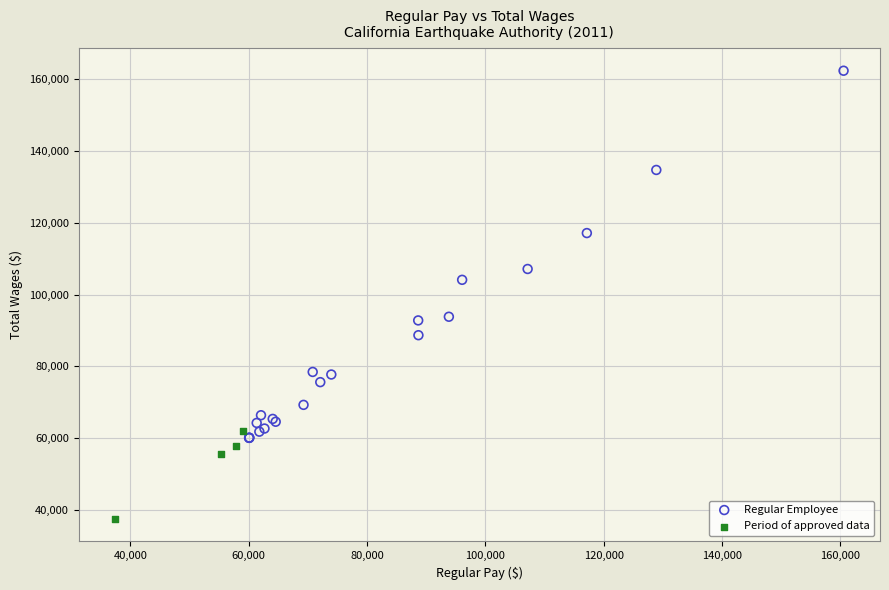

Which series reaches the minimum Y coordinate?

Period of approved data